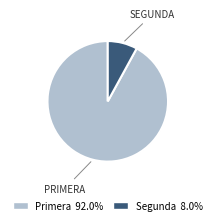

Combined, do Segunda and Primera account for over 50%?

Yes